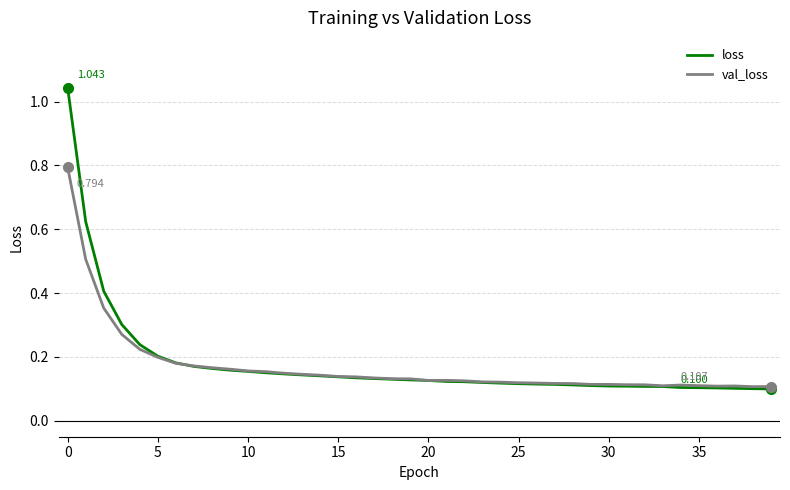

List the series in order of their peak value, highest first.

loss, val_loss